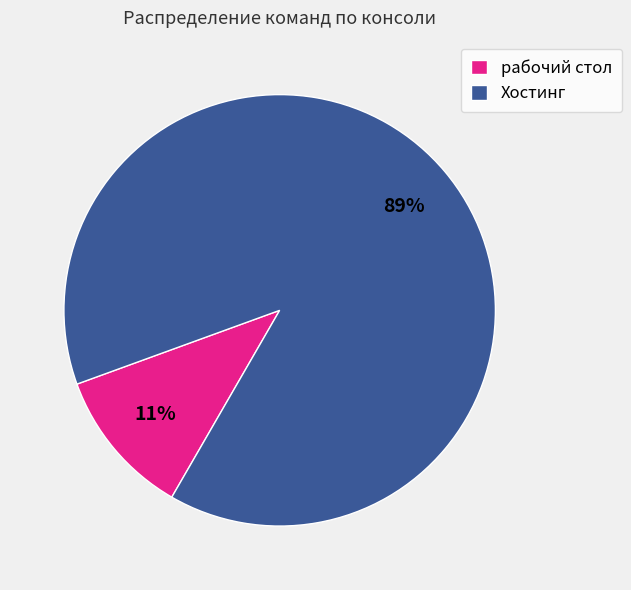

Which has a higher value, рабочий стол or Хостинг?

Хостинг